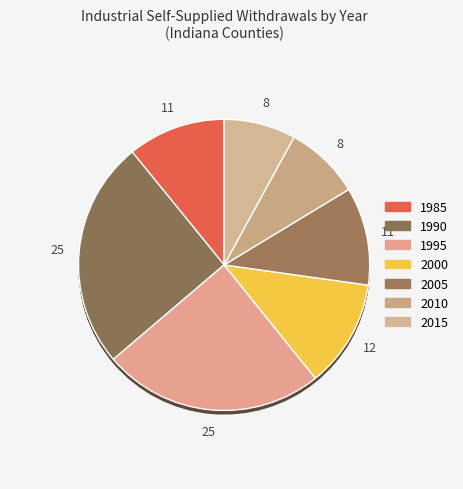

How many slices are in this pie chart?

7